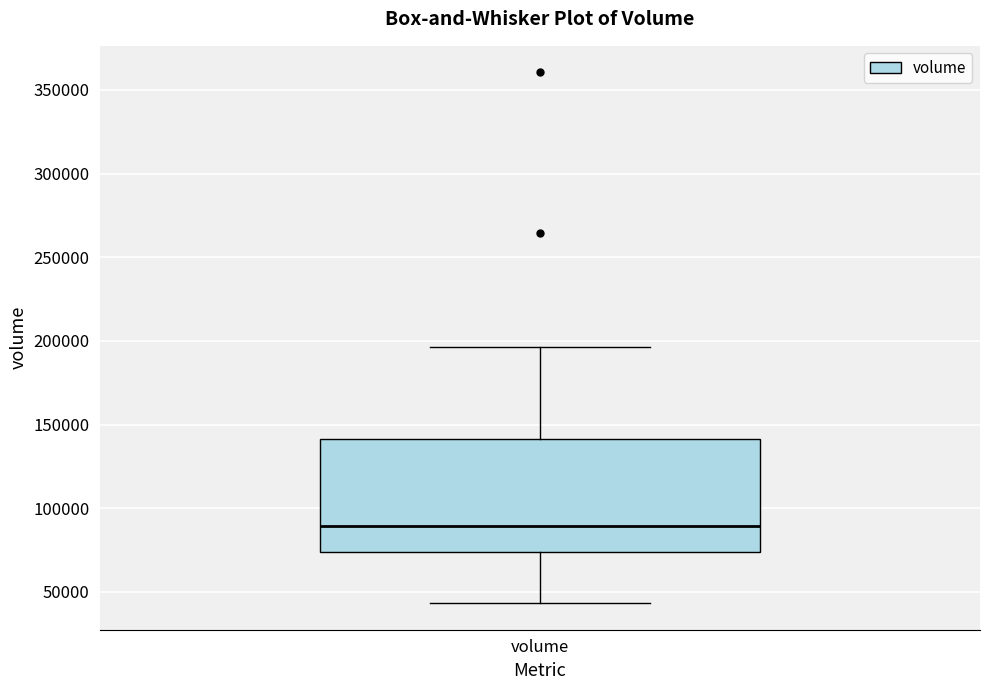

Transcribe this box plot: give where the median line is, the range the box spans, and where the two whiskers end, as read against the y-axis. The values are not printed on the chart, so give them approximately, as read against the axis.

median 90000, box 75000 to 140000, whiskers 45000 to 195000